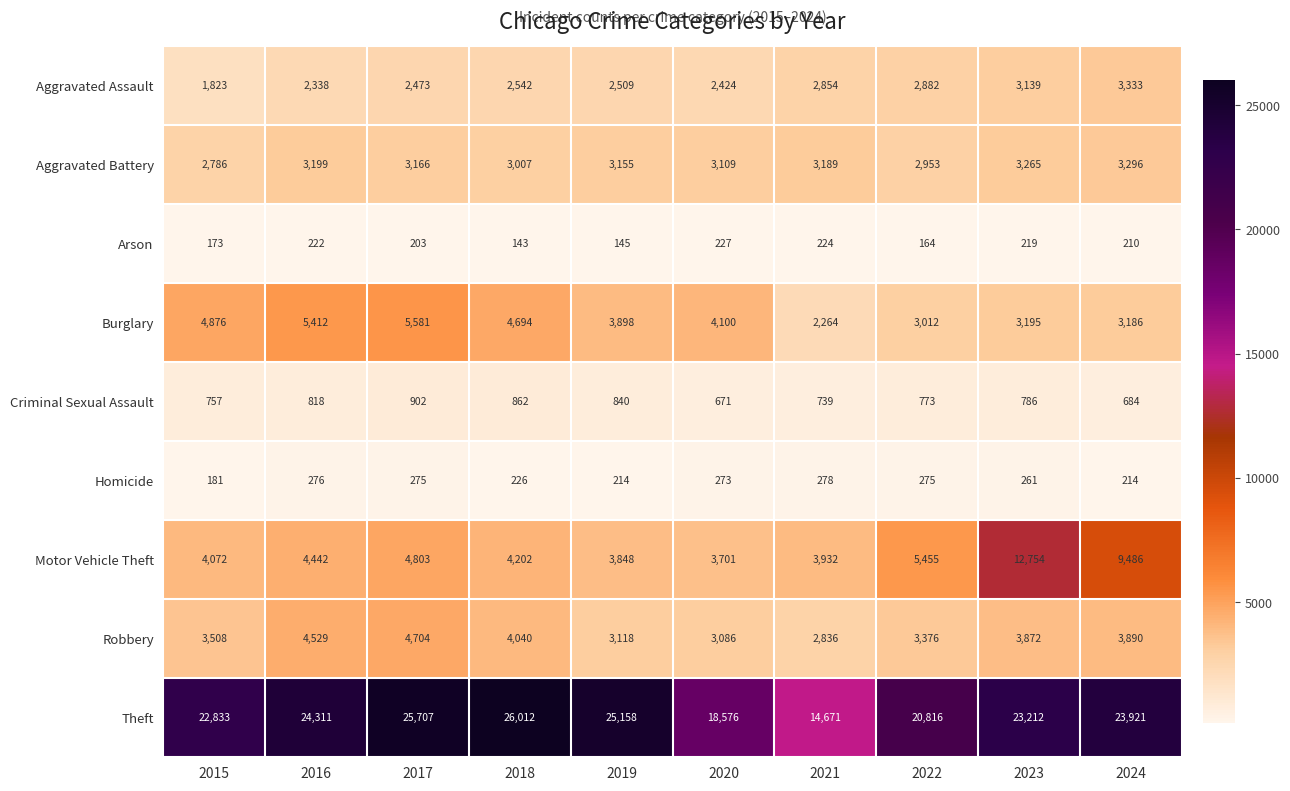

What is the difference between the second highest and minimum values in the Motor Vehicle Theft series?

5785